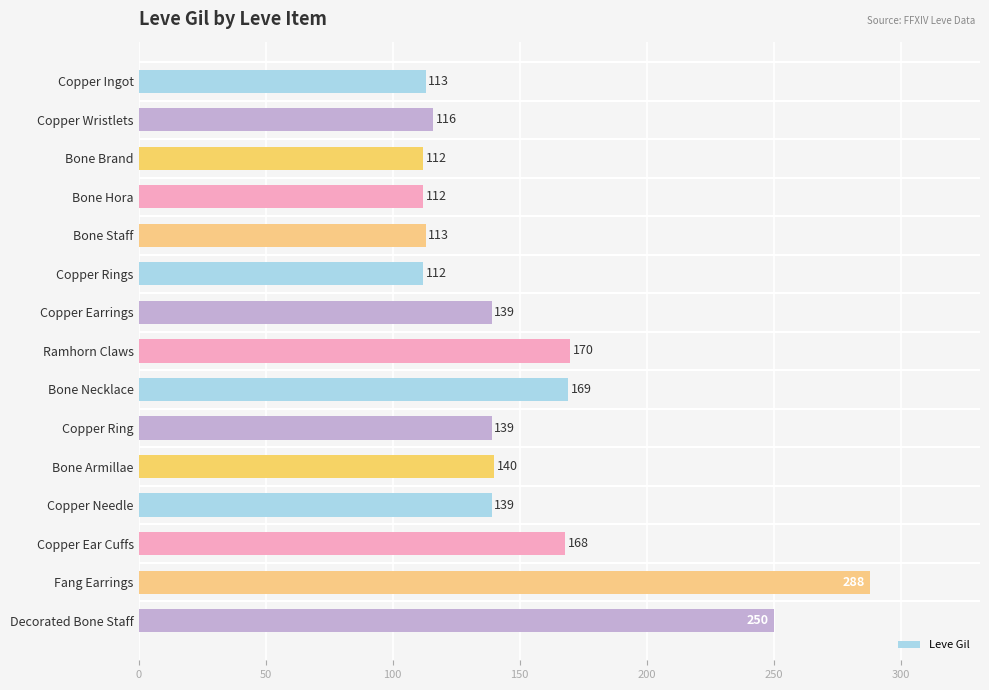

What is the difference between the maximum and minimum values?

176